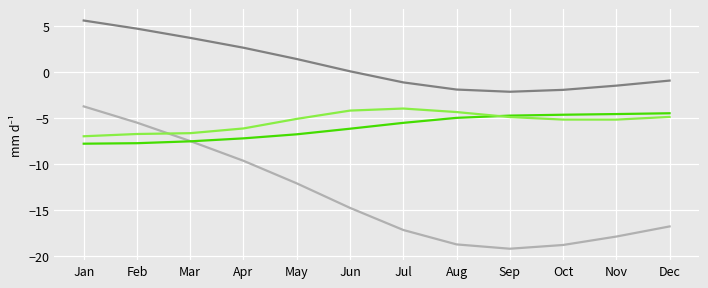

What is the spread (max minus min) of values at Sep?

17.1